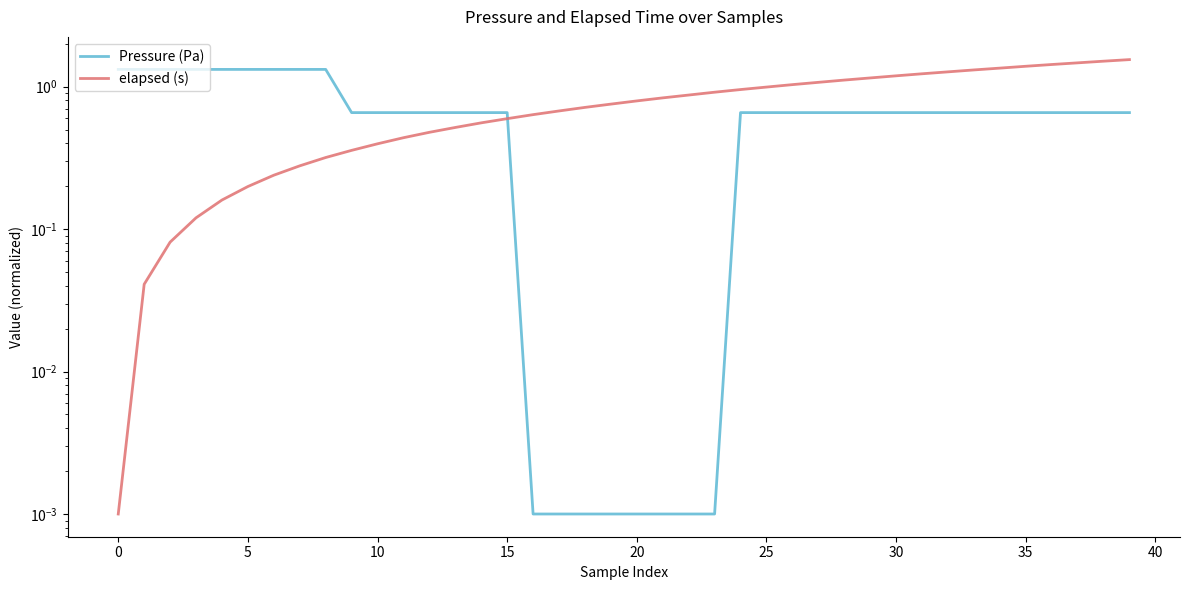

Between 15 and 23, which series saw the biggest shift?

Pressure (Pa)